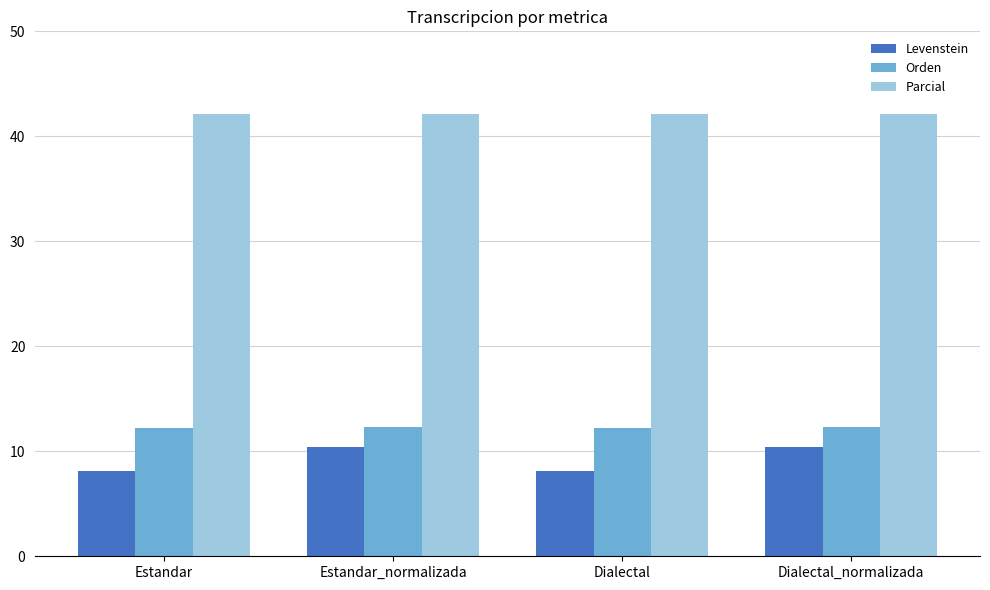

At Dialectal, list the series in order from largest to smallest.

Parcial, Orden, Levenstein